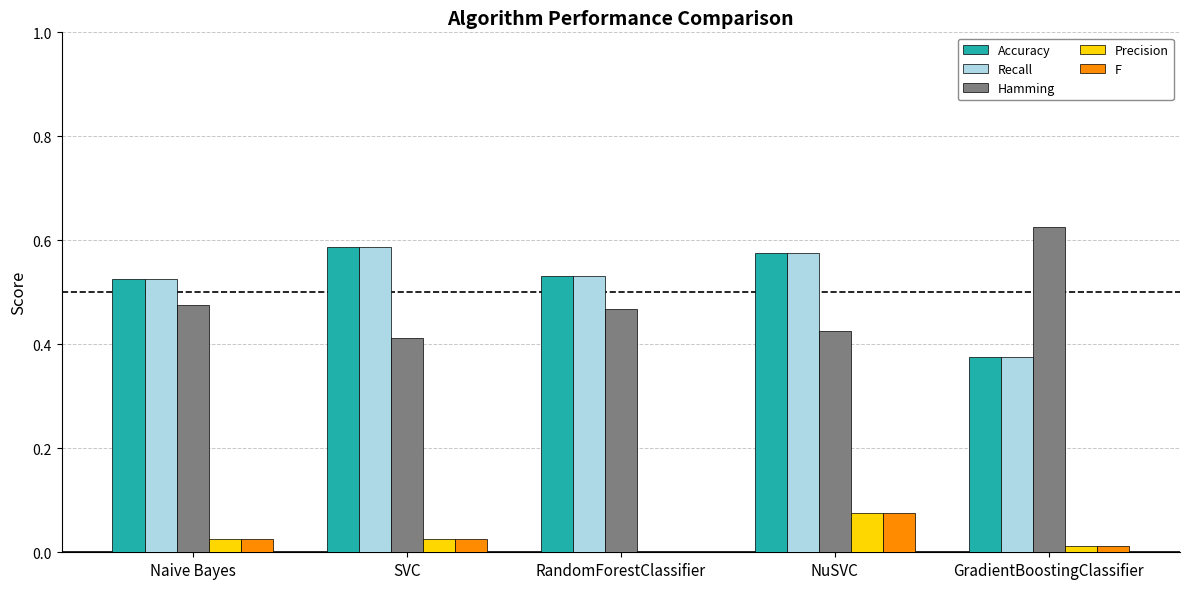

Which category has the highest value in the Precision series?

NuSVC